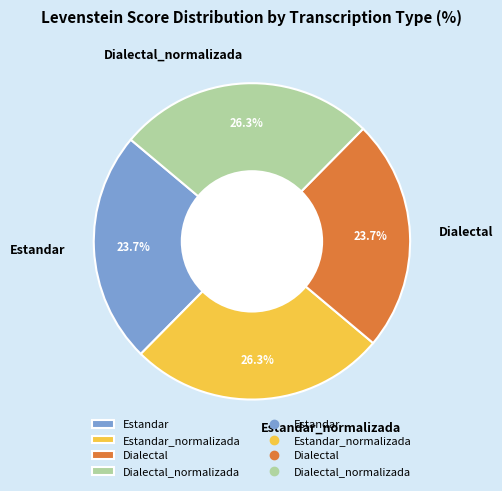

Do Dialectal_normalizada and Estandar_normalizada together represent more than half of the pie?

Yes